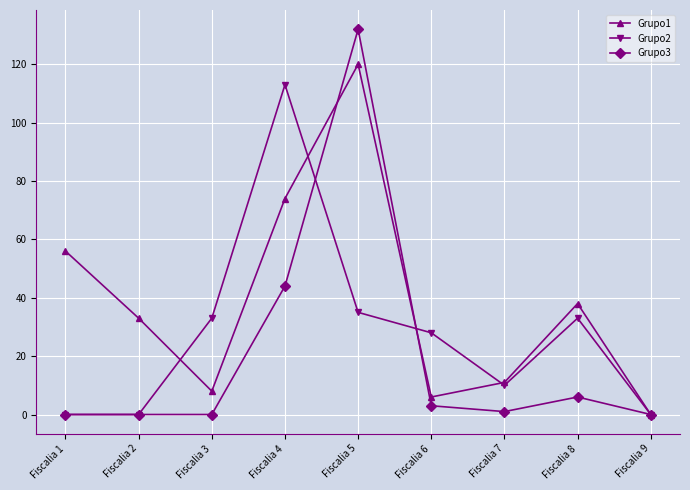

What is the average value of the Grupo3 series?

21